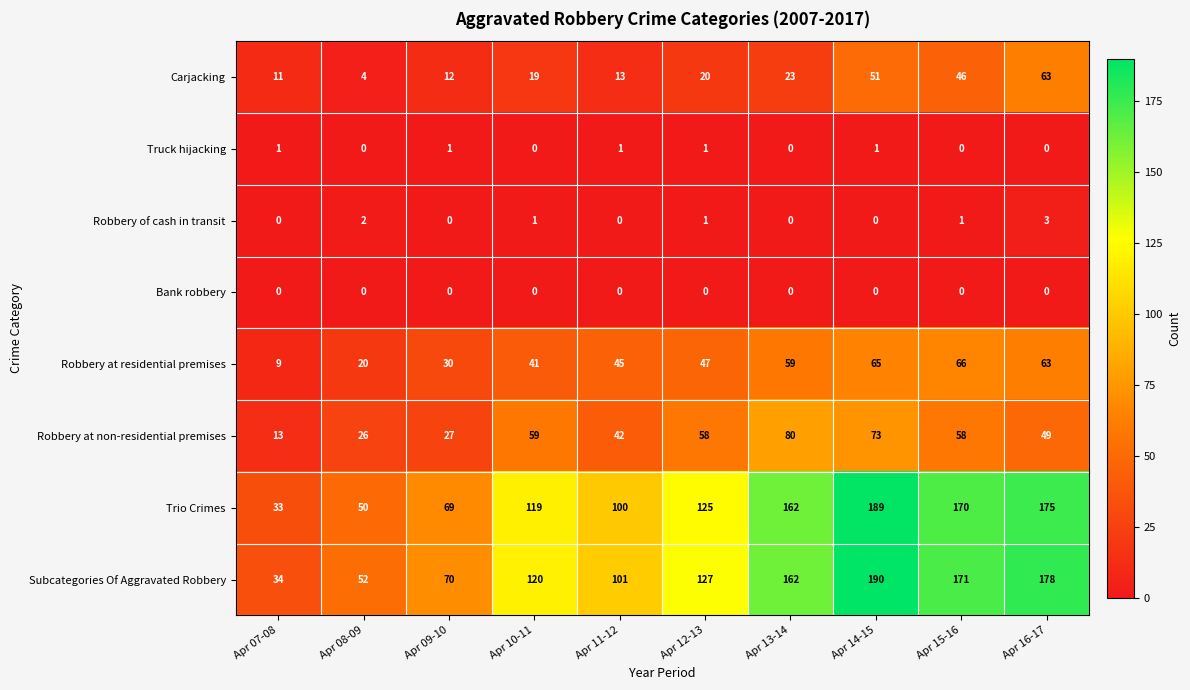

At how many categories does at least one series exceed 151?

4